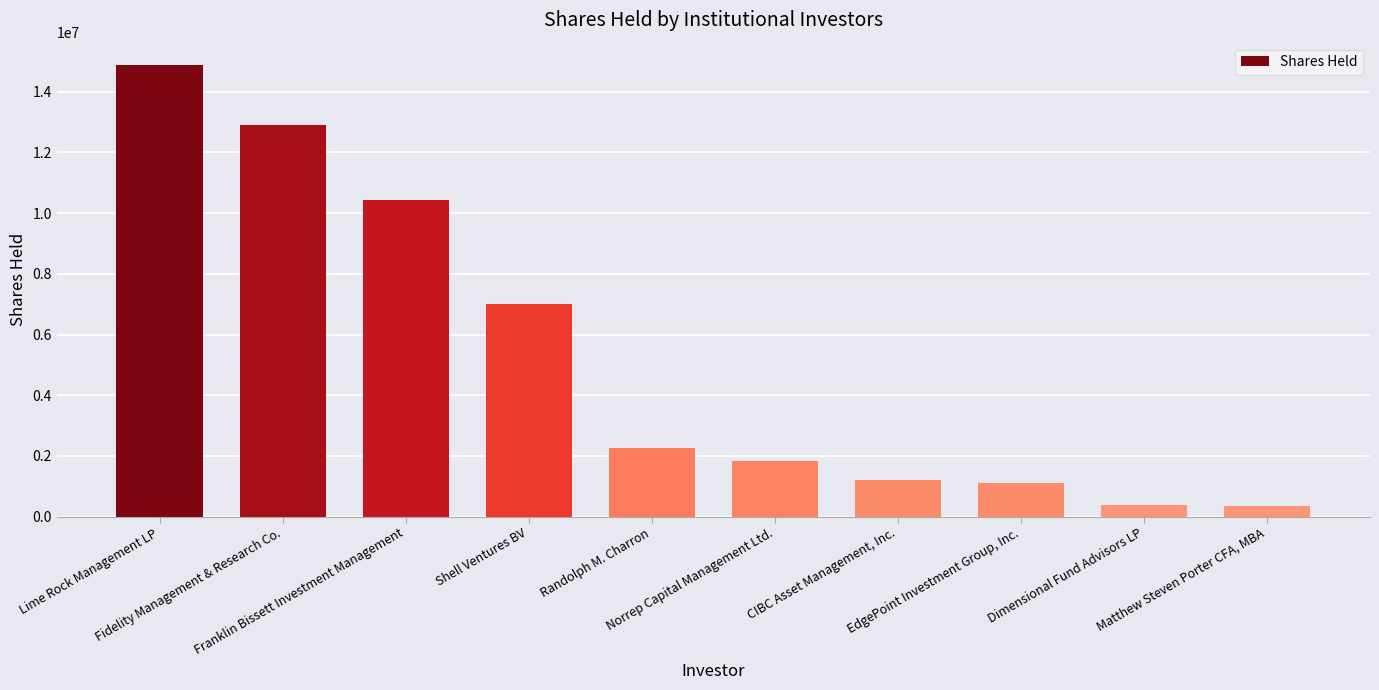

Approximately how many times larger is the value at Lime Rock Management LP compared to Matthew Steven Porter CFA, MBA?

44.7